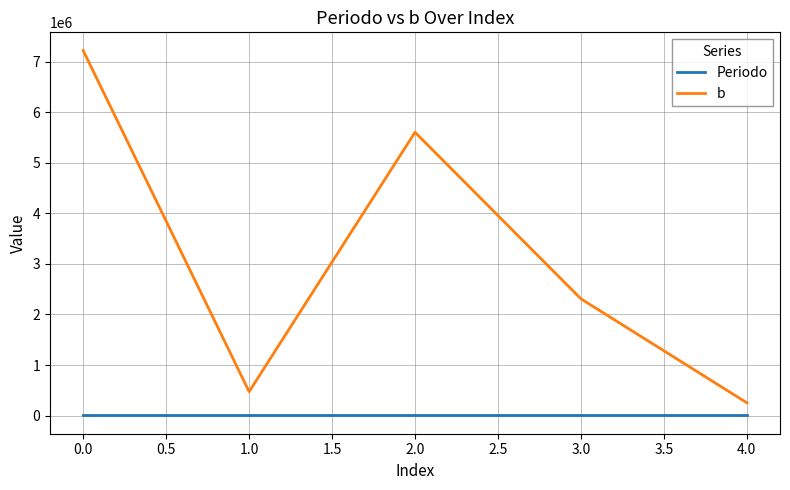

Which series has the largest total across all categories?

b